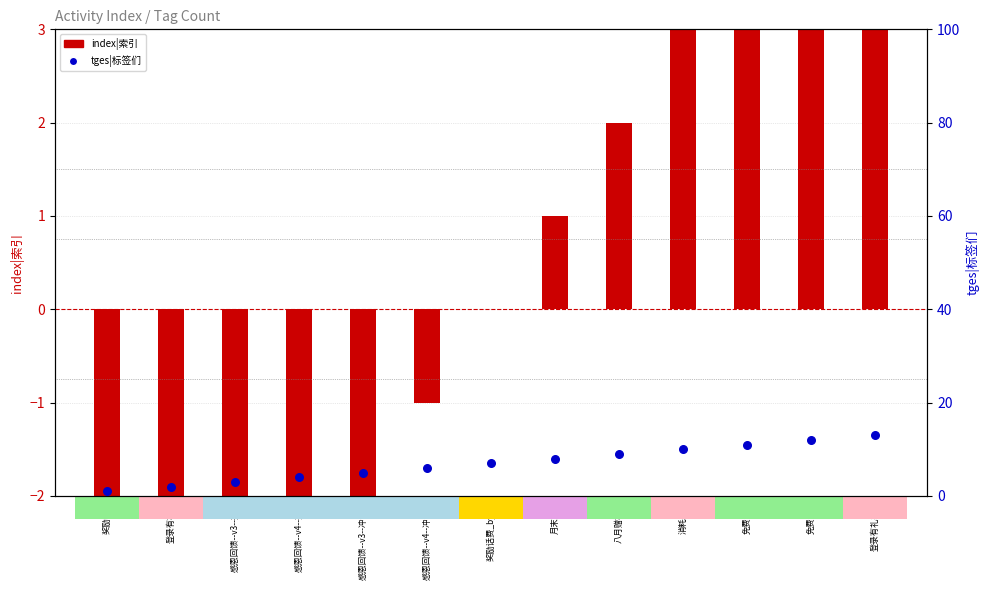

Which series reaches the maximum Y coordinate?

tges|标签们